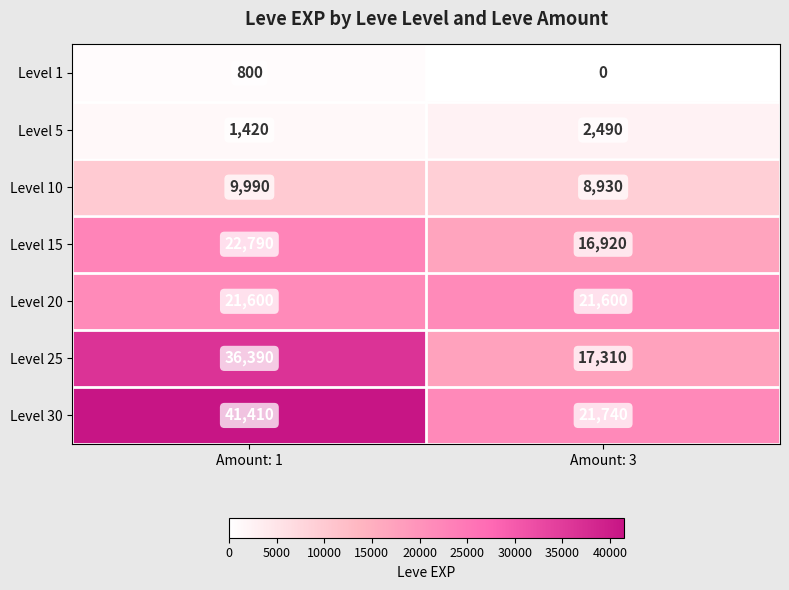

Rank the series by their maximum value, from highest to lowest.

Level 30, Level 25, Level 15, Level 20, Level 10, Level 5, Level 1